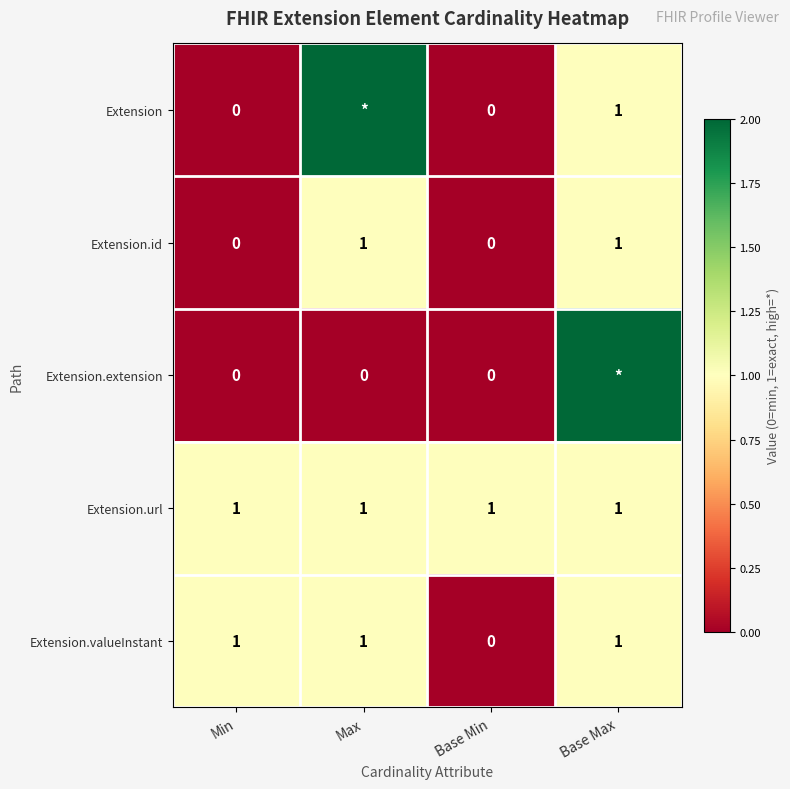

What is the greatest value displayed?

999